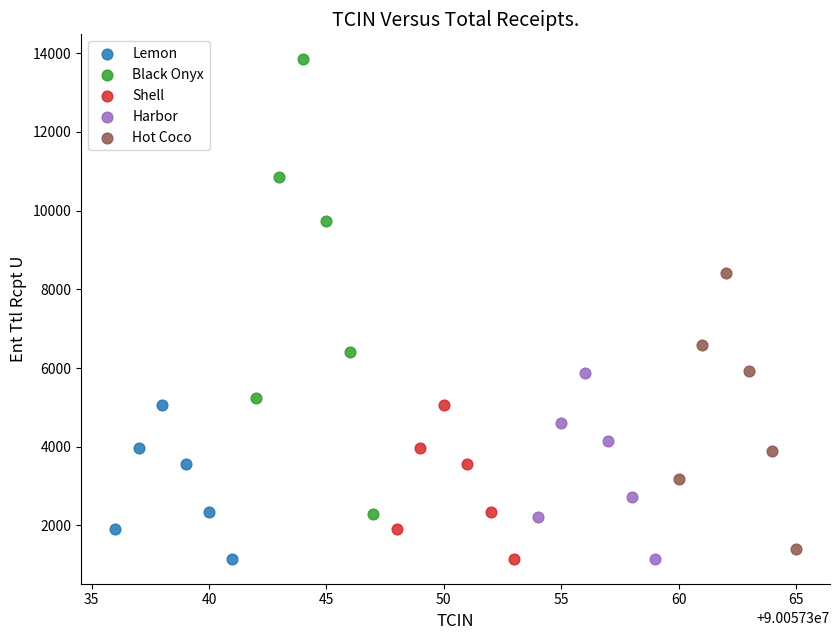

Which series has the largest Y range (max minus min)?

Black Onyx